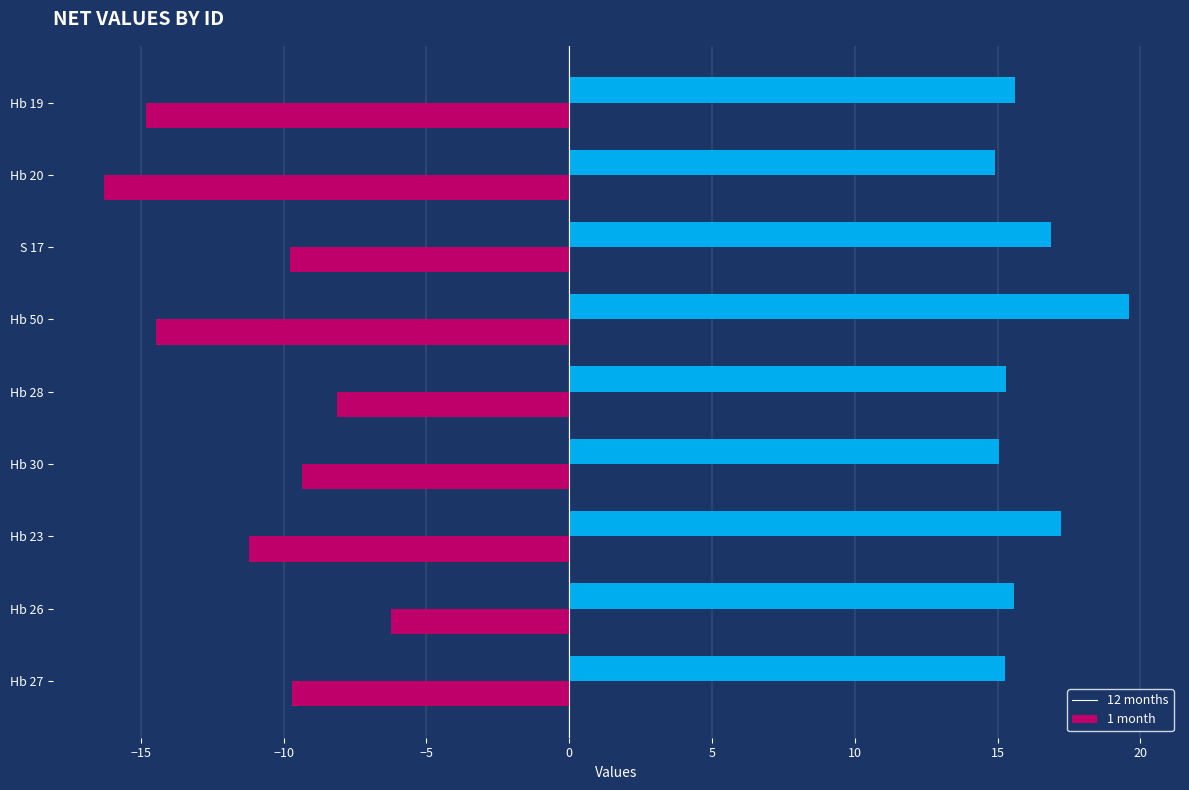

What is the maximum value shown in the chart?

19.6